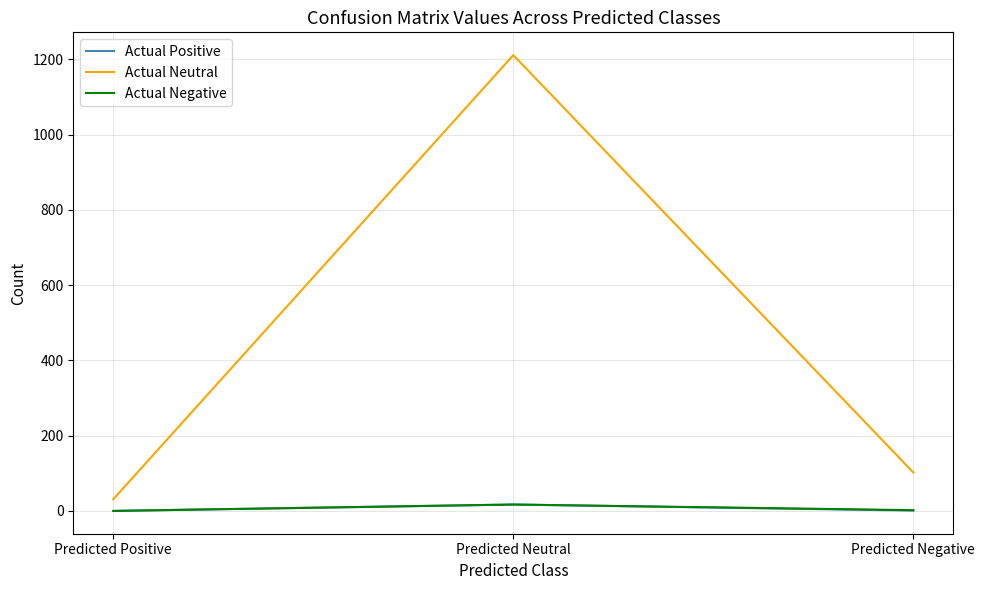

Where does the Actual Neutral series first go above 102?

Predicted Neutral